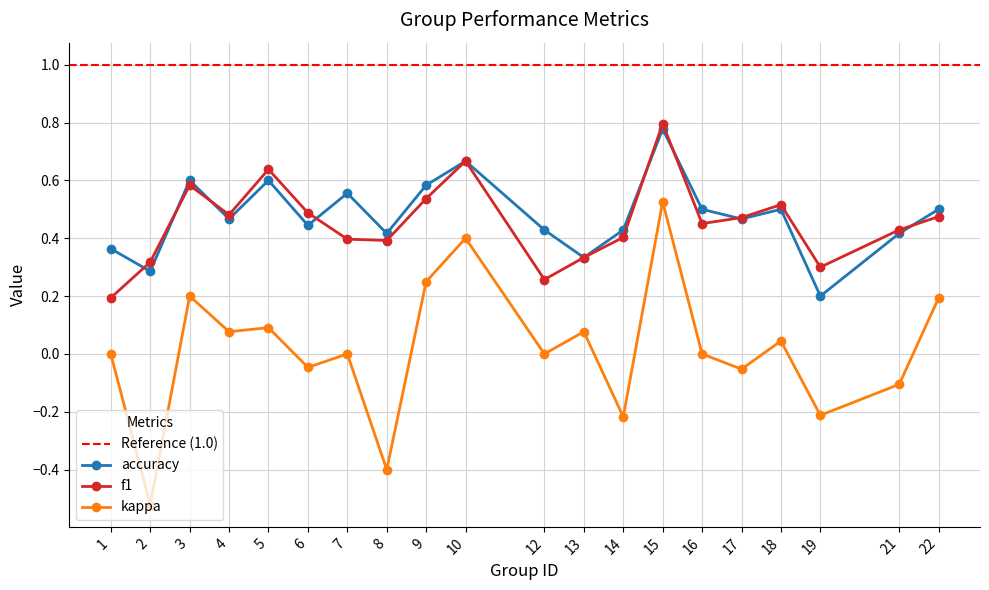

How many data points does each series have?

20